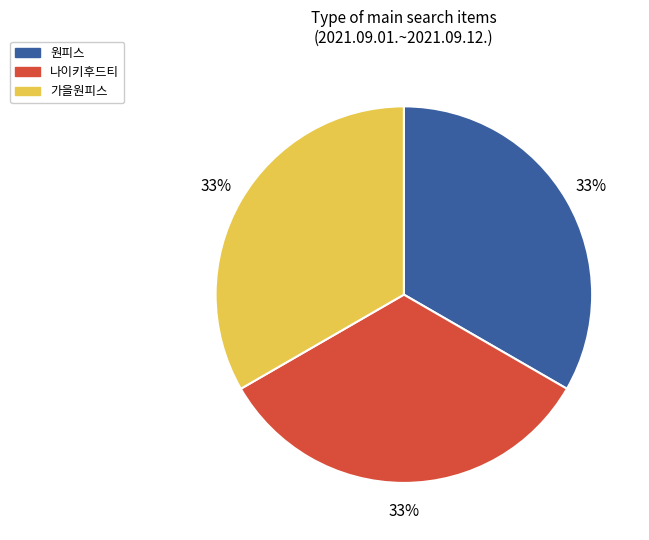

What percentage is the 가을원피스 slice, to the nearest percent?

33%